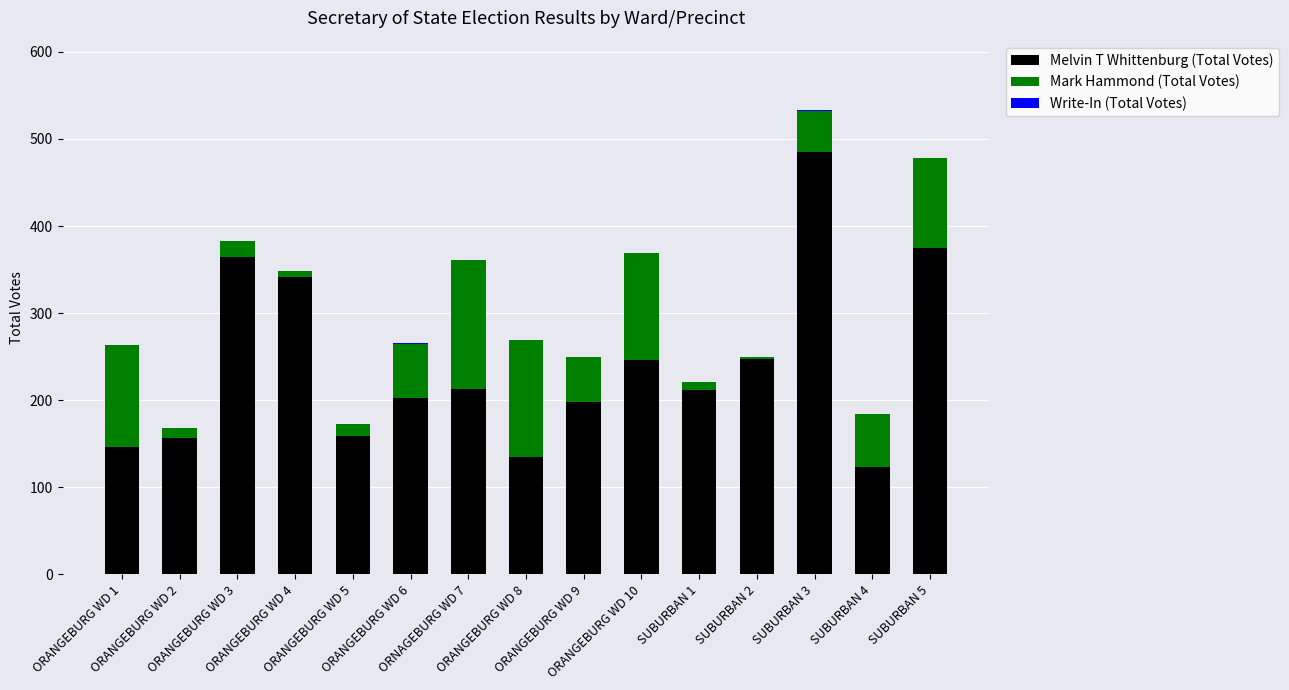

What is the difference between the maximum and minimum values in the Write-In (Total Votes) series?

1